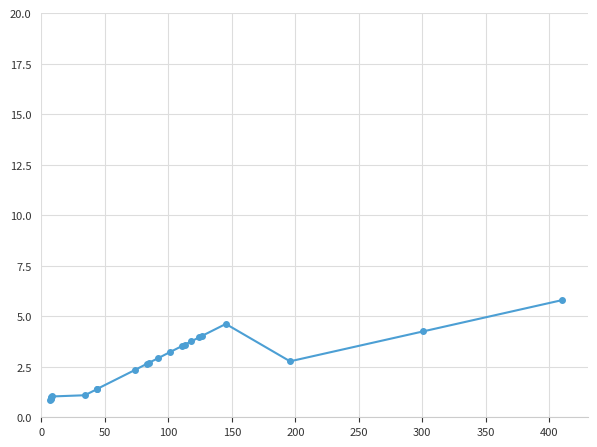

What is the difference between the maximum and second lowest values?

4.9